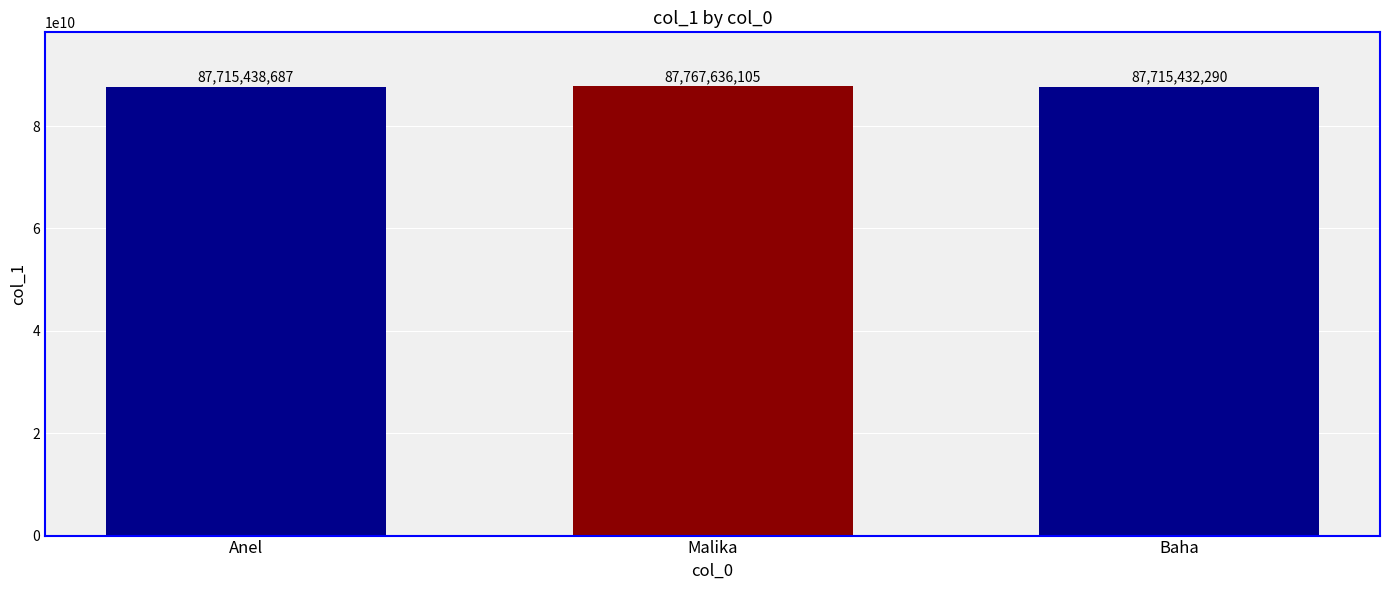

Reading left to right, list all the values displayed in this chart.

Anel=87715438687	Malika=87767636105	Baha=87715432290